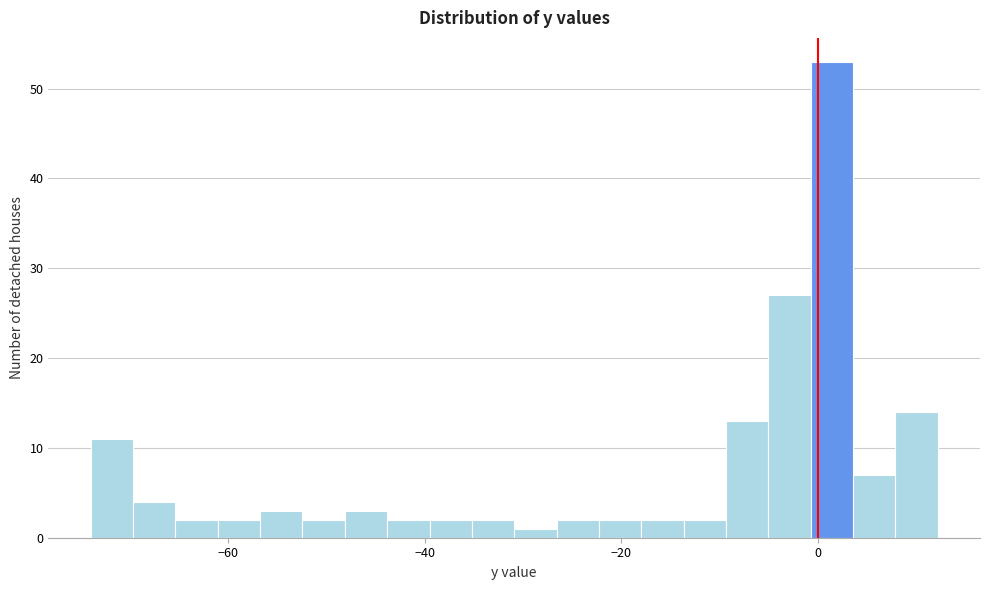

Read against the x-axis, roughly where is the centre of the tallest bar?

2